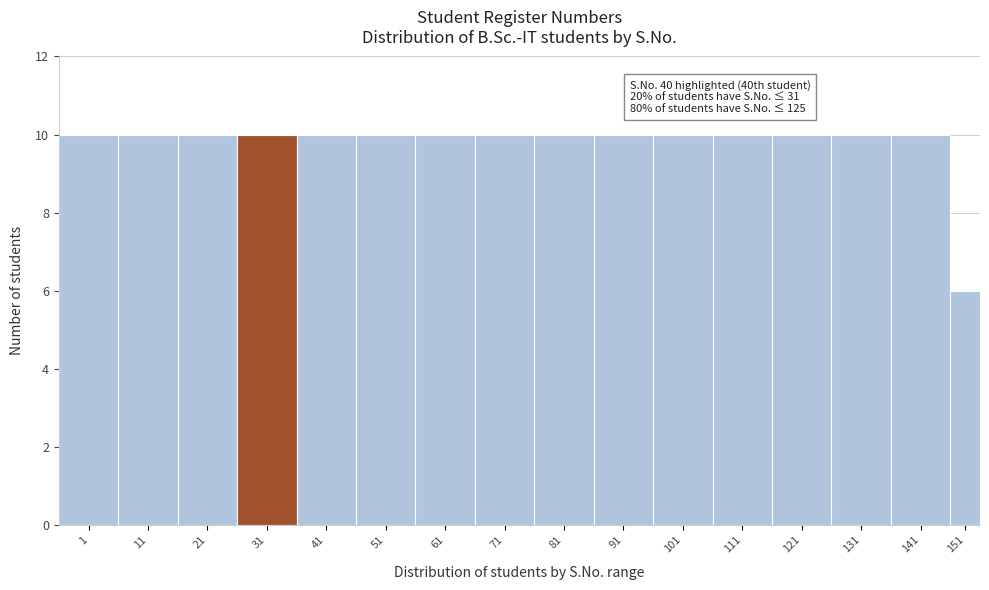

Reading left to right, extract all data points from this chart.

1=10	11=10	21=10	31=10	41=10	51=10	61=10	71=10	81=10	91=10	101=10	111=10	121=10	131=10	141=10	151=6